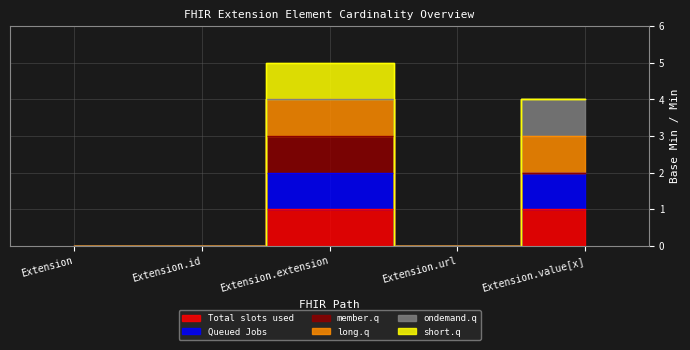

True or false: Queued Jobs has more than 2 points higher than both neighbors.

False